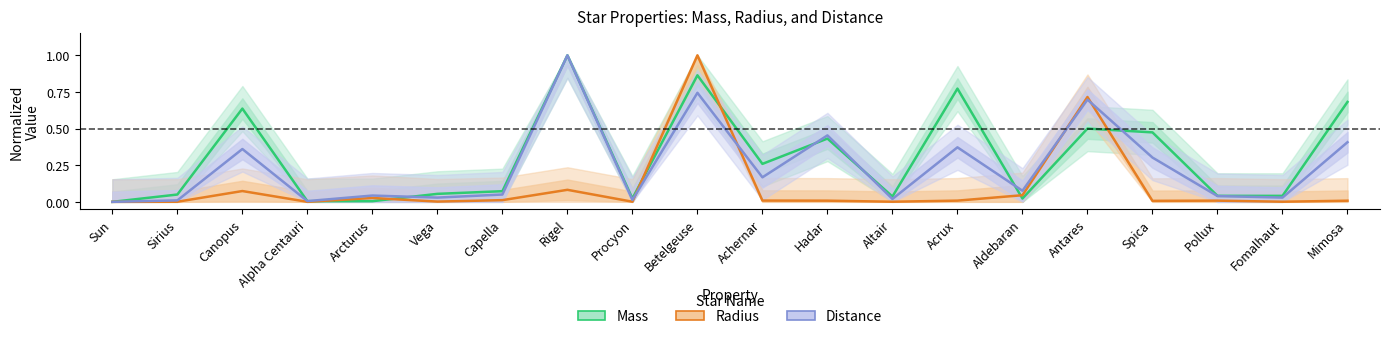

Rank the series by their average value, from lowest to highest.

Radius, Distance, Mass